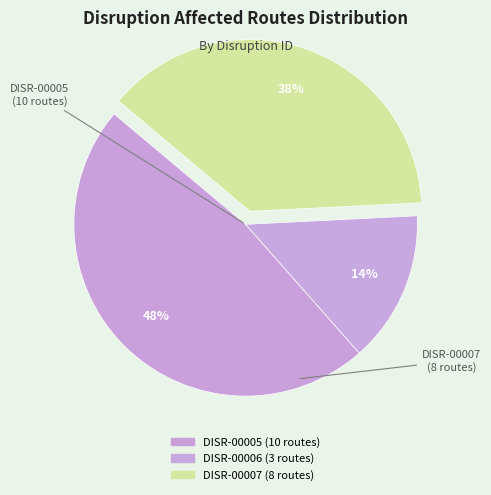

Which slice is the smallest?

DISR-00006